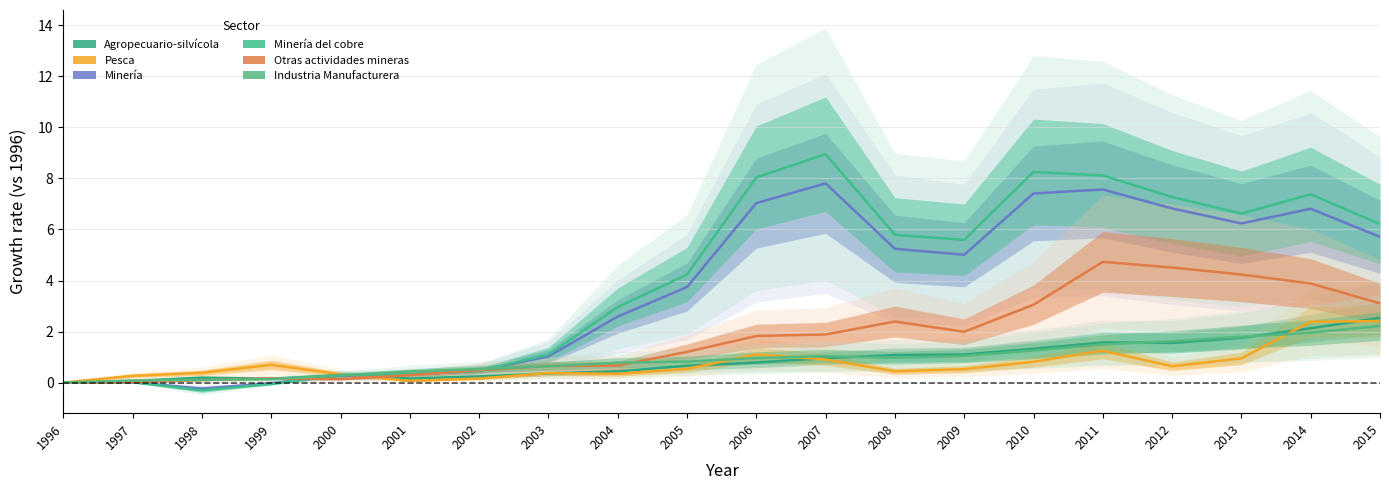

What is the total value across all series at 2006?

19.7